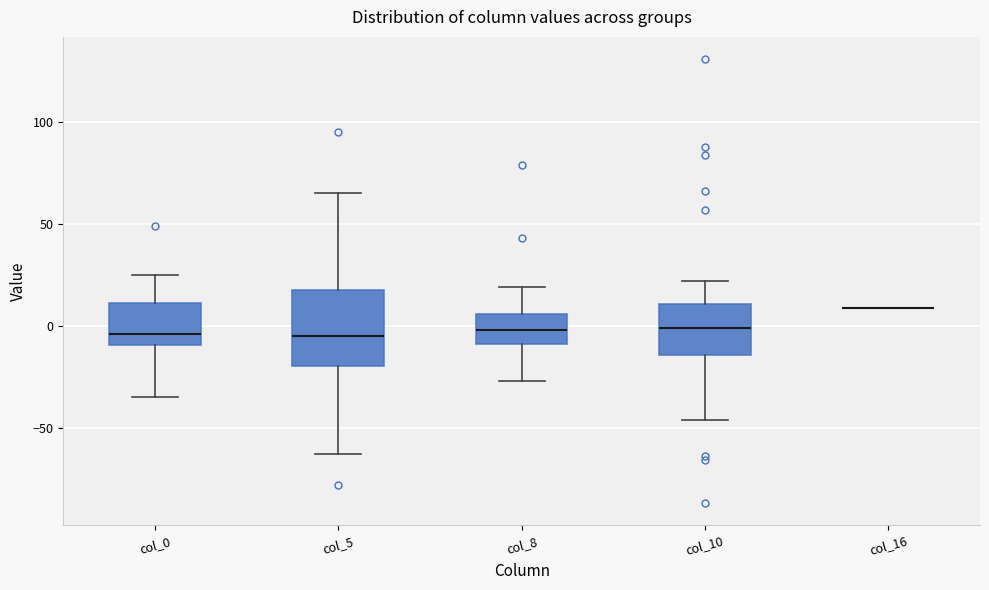

Reading left to right, transcribe this box plot: for each box, give where its median line is, the range the box spans, and where its two whiskers end, as read against the y-axis. The values are not printed on the chart, so give them approximately, as read against the axis.

col_0: median -5, box -10 to 10, whiskers -35 to 25
col_5: median -5, box -20 to 20, whiskers -65 to 65
col_8: median 0, box -10 to 5, whiskers -25 to 20
col_10: median 0, box -15 to 10, whiskers -45 to 20
col_16: box collapsed to a line at 10, whiskers 10 to 10